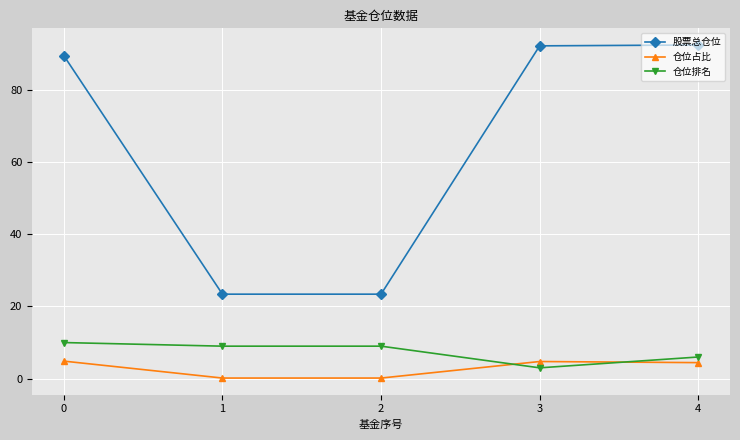

What is the spread (max minus min) of values at 4?

88.0